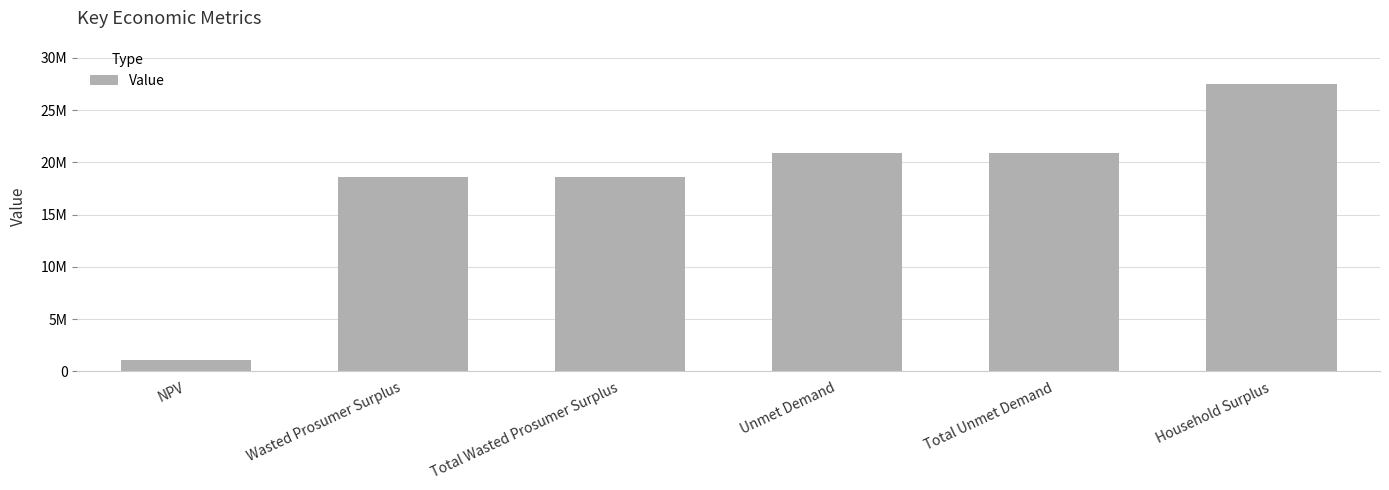

Reading left to right, extract all data points from this chart.

NPV=1107586.8	Wasted Prosumer Surplus=18595787.4	Total Wasted Prosumer Surplus=18595787.4	Unmet Demand=20921753.2	Total Unmet Demand=20921753.2	Household Surplus=27523326.8